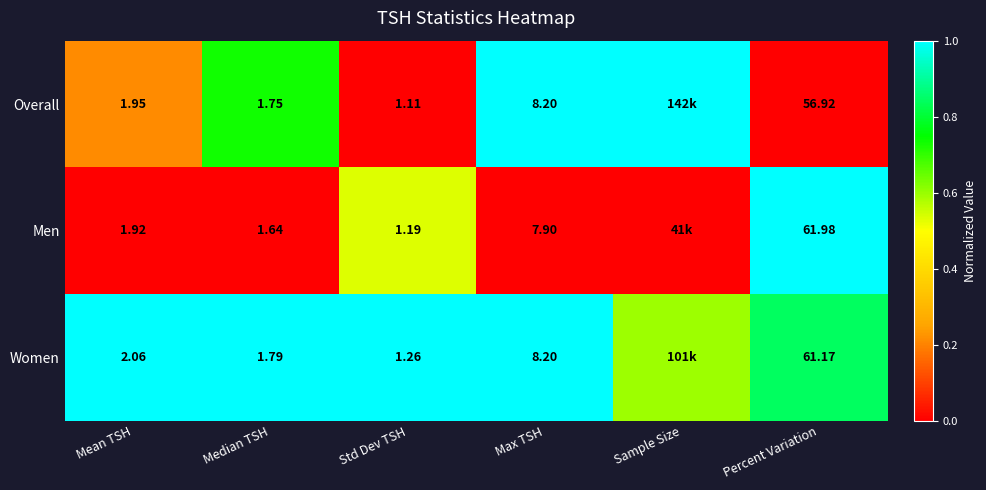

Rank the series at Median TSH from highest to lowest value.

Women, Overall, Men